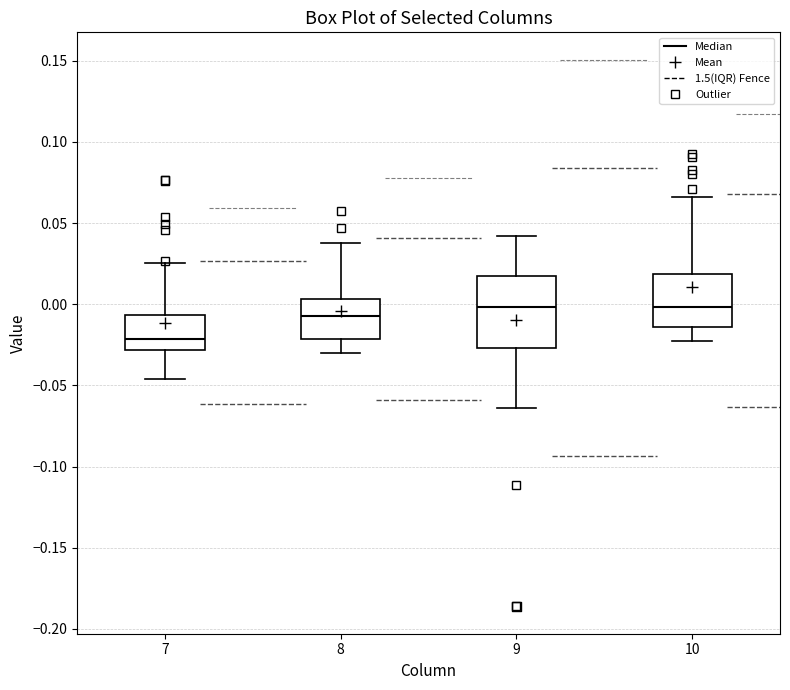

Reading left to right, read every box against the y-axis: the position of its median line, the range the box covers, and the ends of its whiskers. The values are not printed on the chart, so give them approximately, as read against the axis.

7: median -0.020, box -0.030 to -0.005, whiskers -0.045 to 0.025
8: median -0.005, box -0.020 to 0.005, whiskers -0.030 to 0.040
9: median 0.000, box -0.025 to 0.015, whiskers -0.065 to 0.040
10: median 0.000, box -0.015 to 0.020, whiskers -0.025 to 0.065